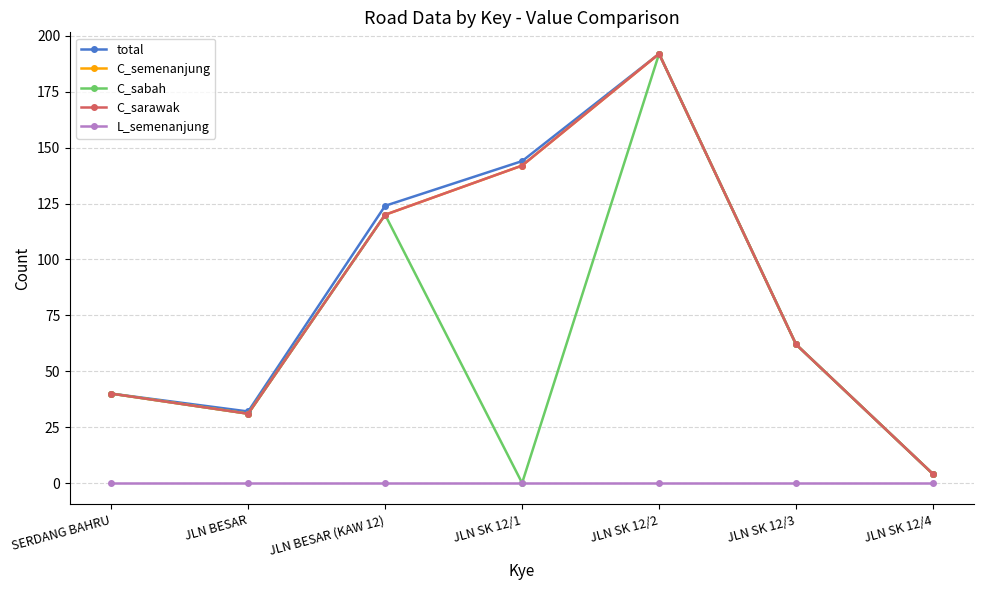

What is the label of the 1st point from the right?

JLN SK 12/4